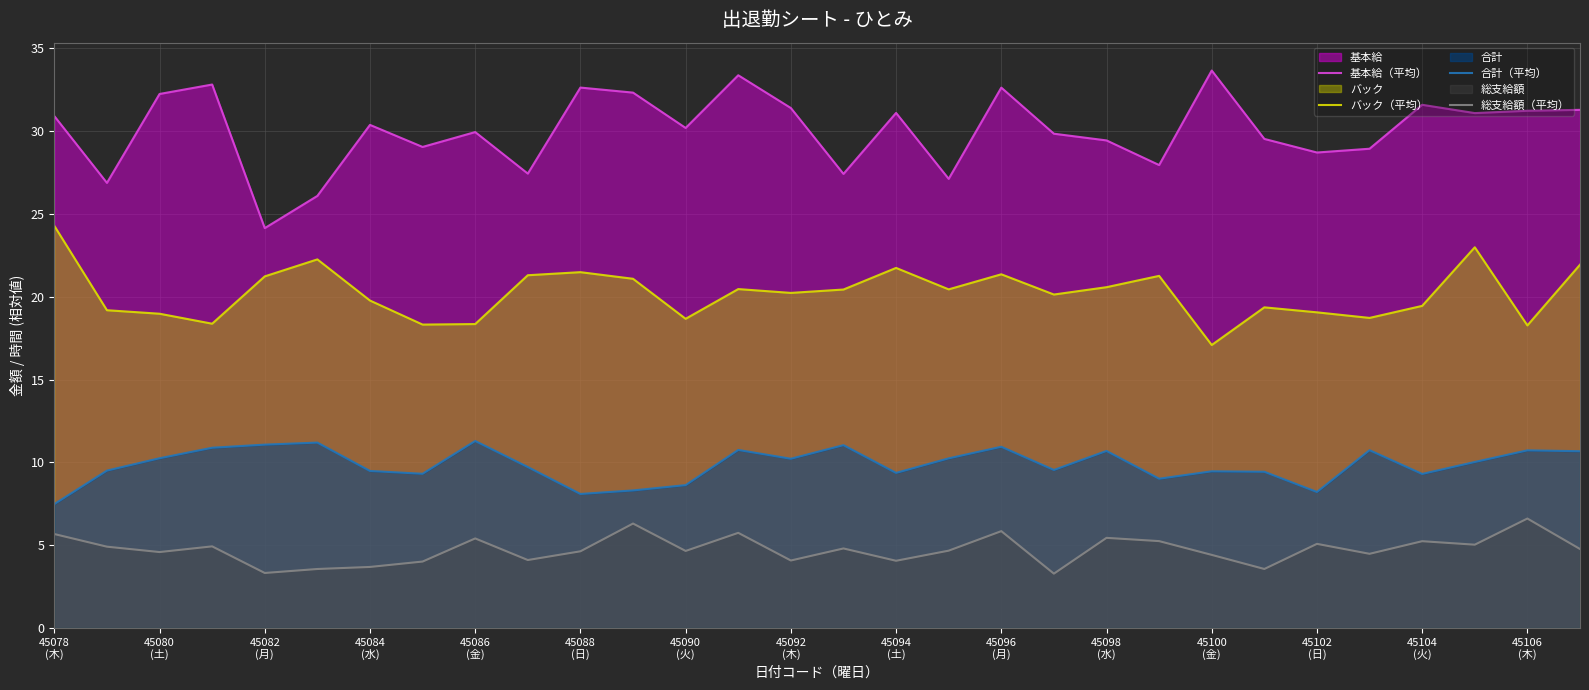

List the series in order of their overall mean, lowest first.

総支給額（平均）, 合計（平均）, バック（平均）, 基本給（平均）